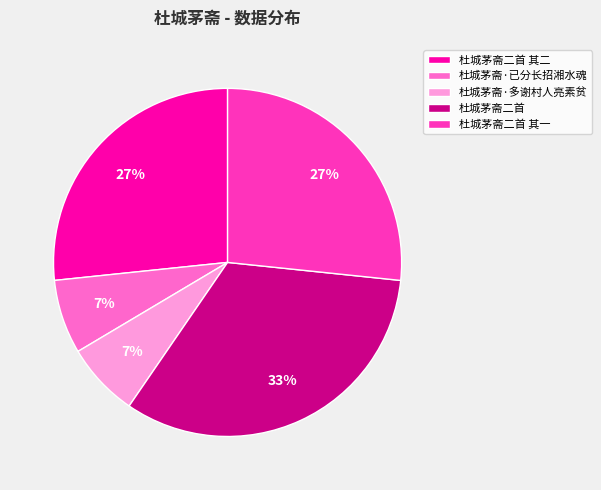

Is there any slice that represents more than half of the pie?

No